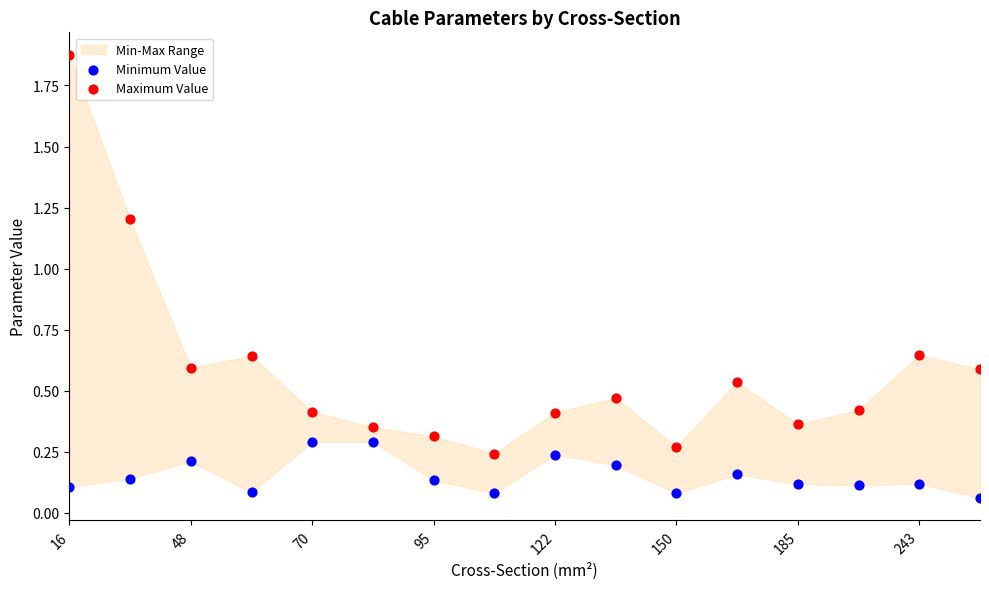

Which series has the widest spread of Y values?

Maximum Value